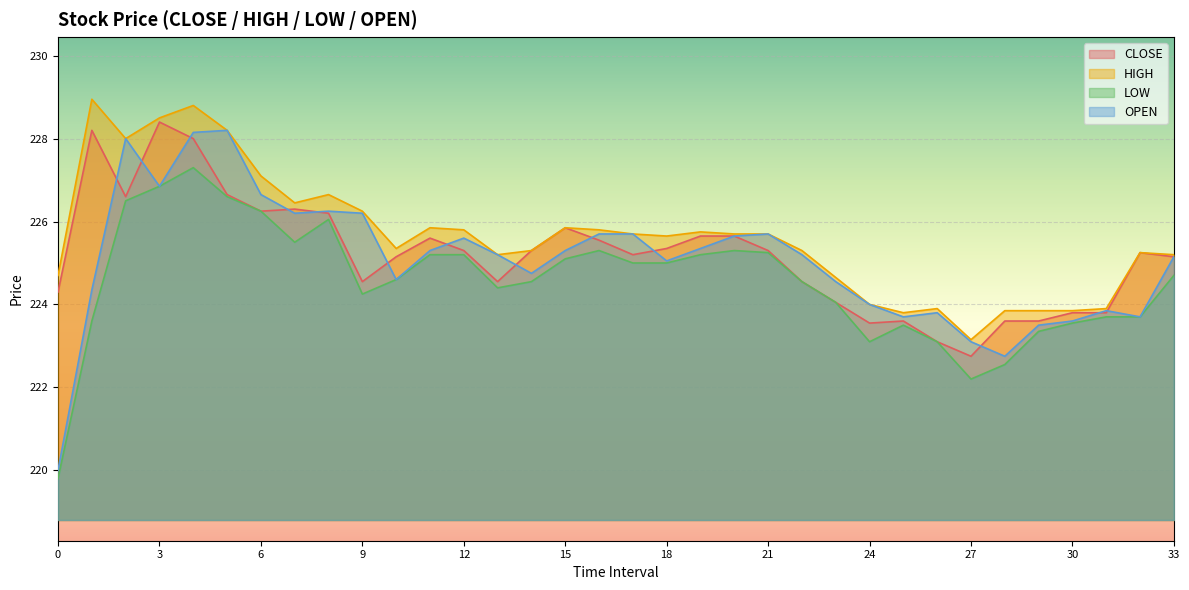

What is the value of the OPEN point at the 10th from the left?

226.2